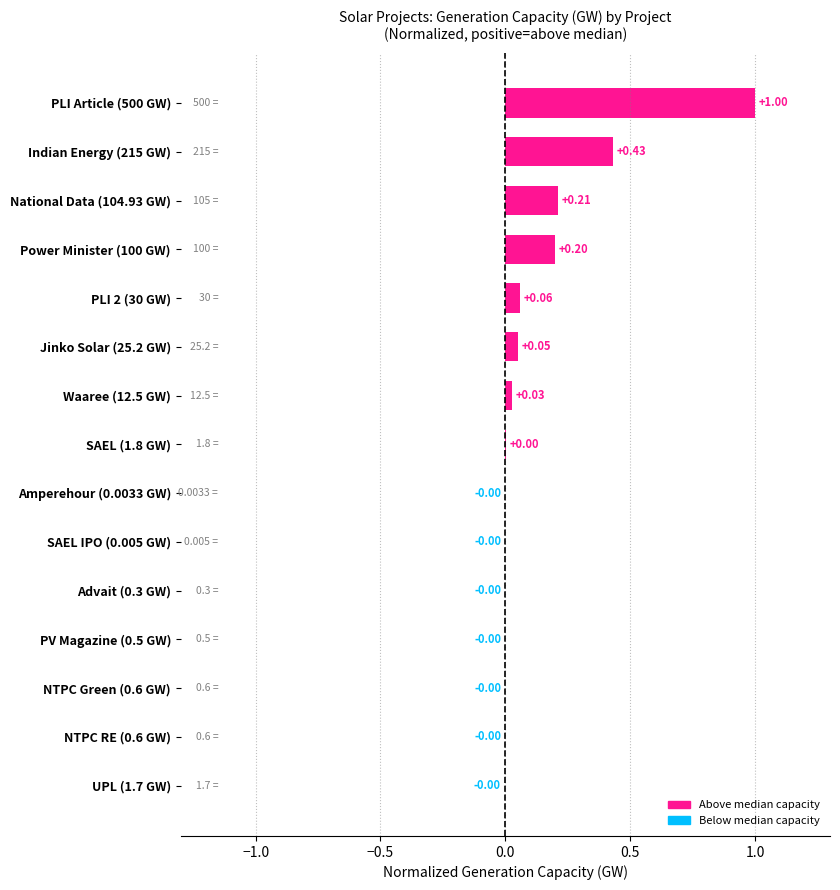

What is the change in value from PV Magazine (0.5 GW) to National Data (104.93 GW)?

+0.2